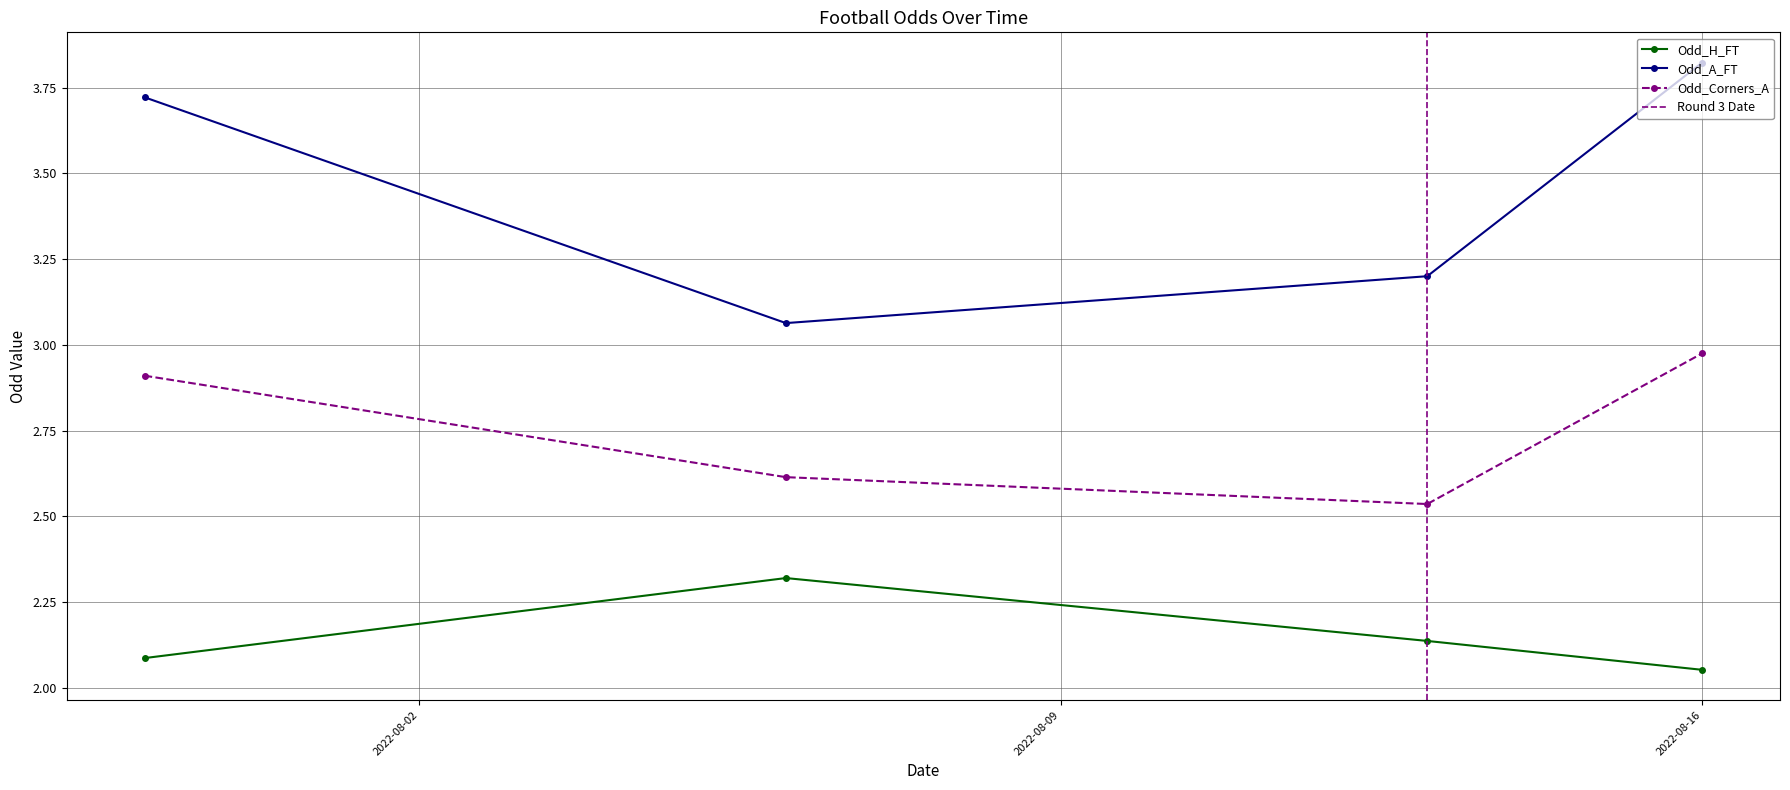

The value of Odd_H_FT at 5 is 1.2. True or false?

False